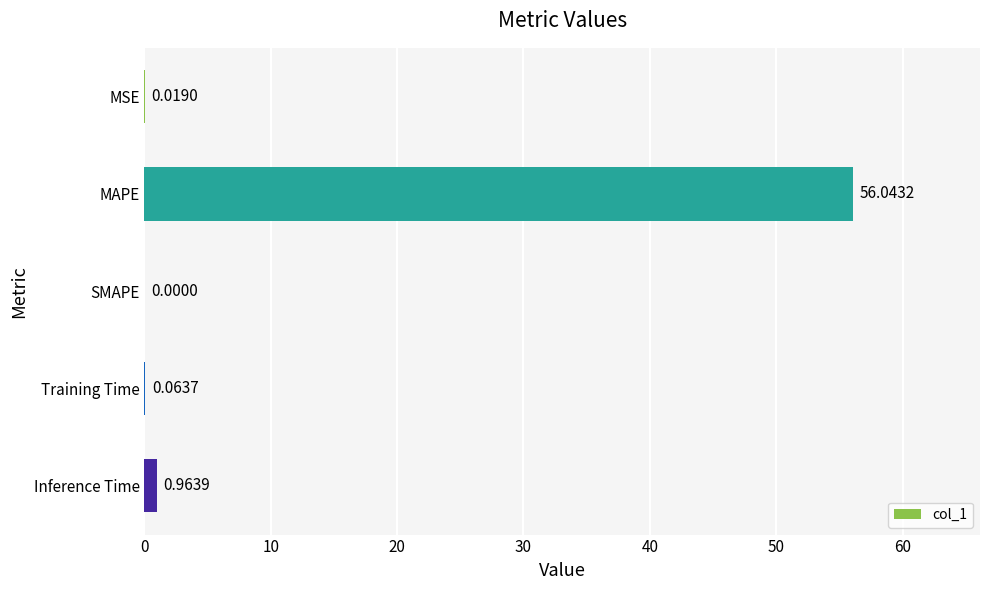

At which category does the chart reach its peak across all series?

MAPE